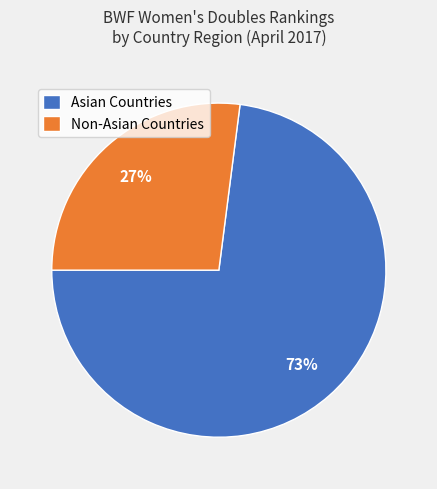

To the nearest percent, what percentage of the pie is Non-Asian Countries?

27%